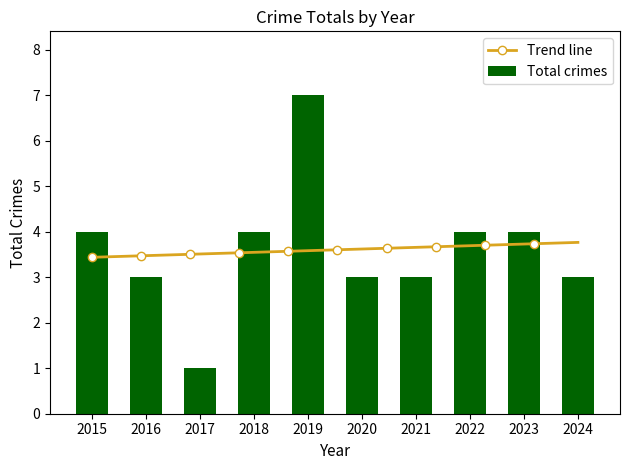

What is the change in value from 2021 to 2022?

+1